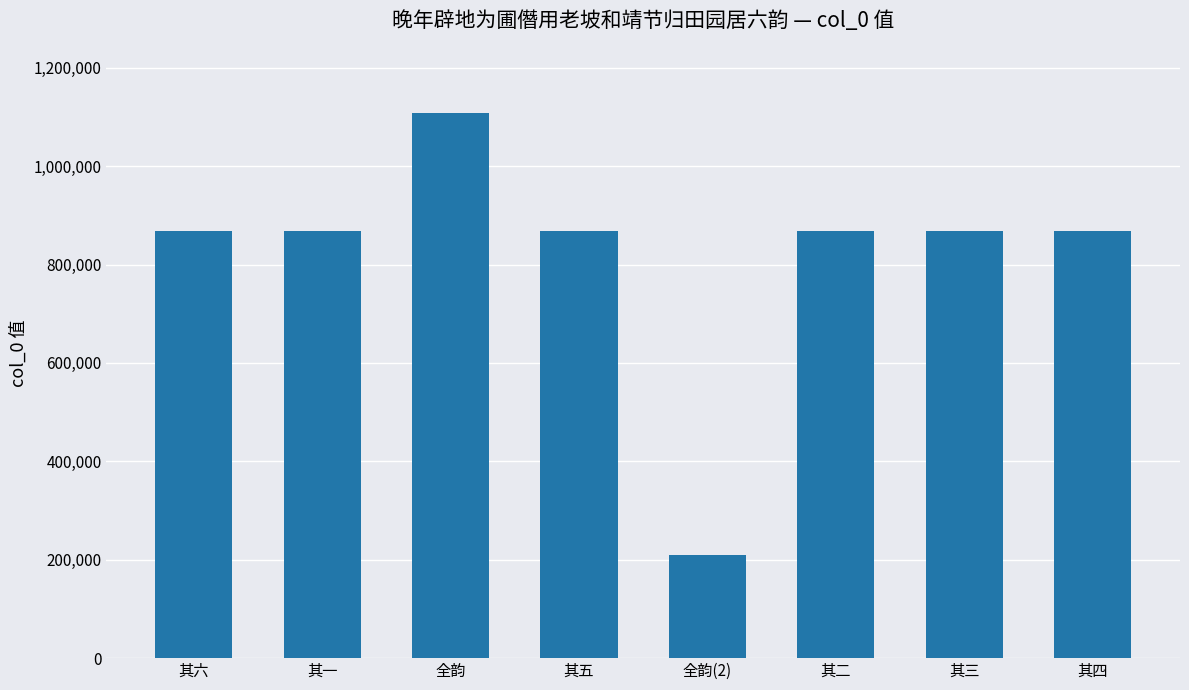

Which has a higher value, 其四 or 全韵?

全韵